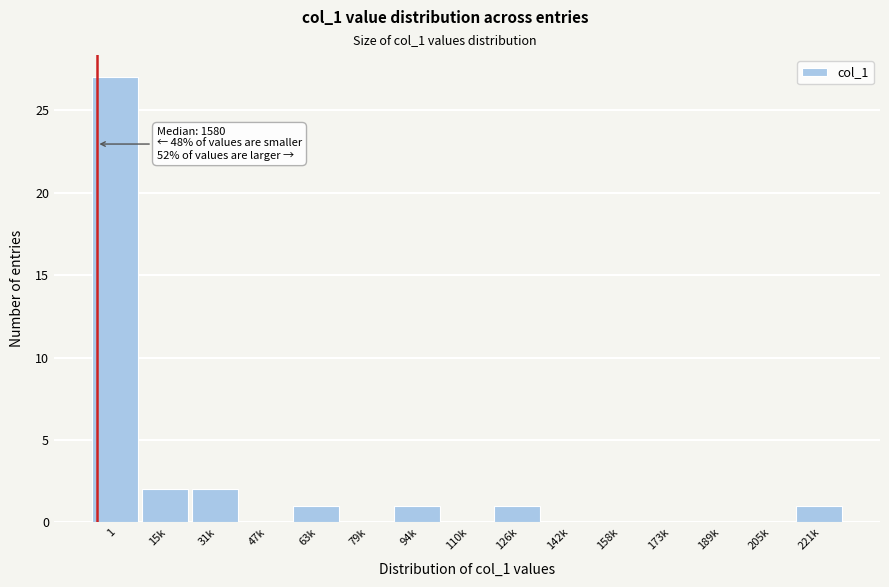

Reading right to left, list all the values displayed in this chart.

221k=1	205k=0	189k=0	173k=0	158k=0	142k=0	126k=1	110k=0	94k=1	79k=0	63k=1	47k=0	31k=2	15k=2	1=27